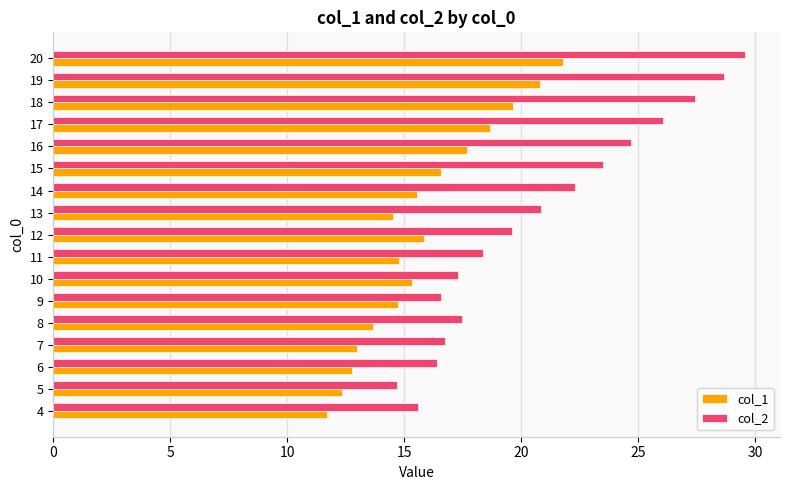

What are all the series names shown in the legend?

col_1, col_2